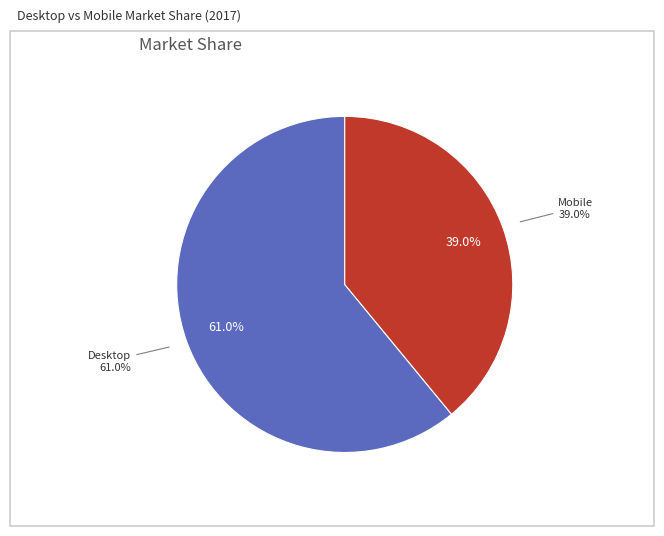

Do Desktop and Mobile together represent more than half of the pie?

Yes